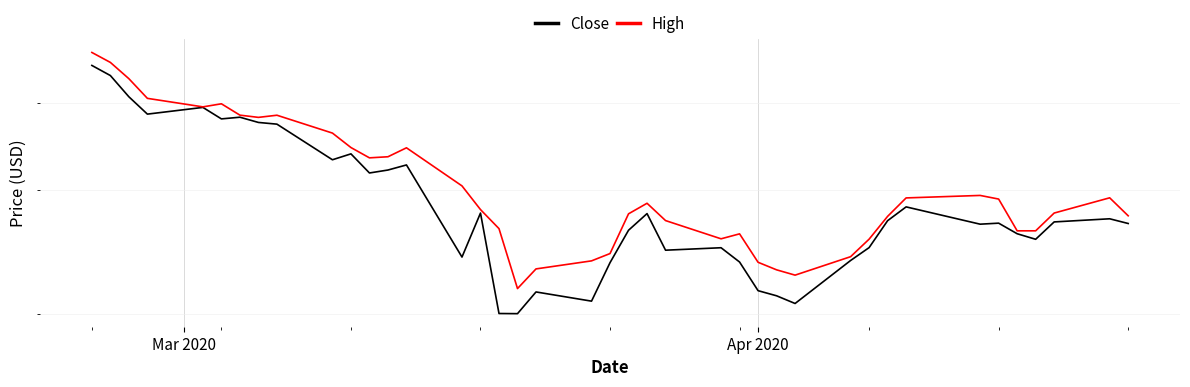

At which label does High first exceed 28?

Mar 2020